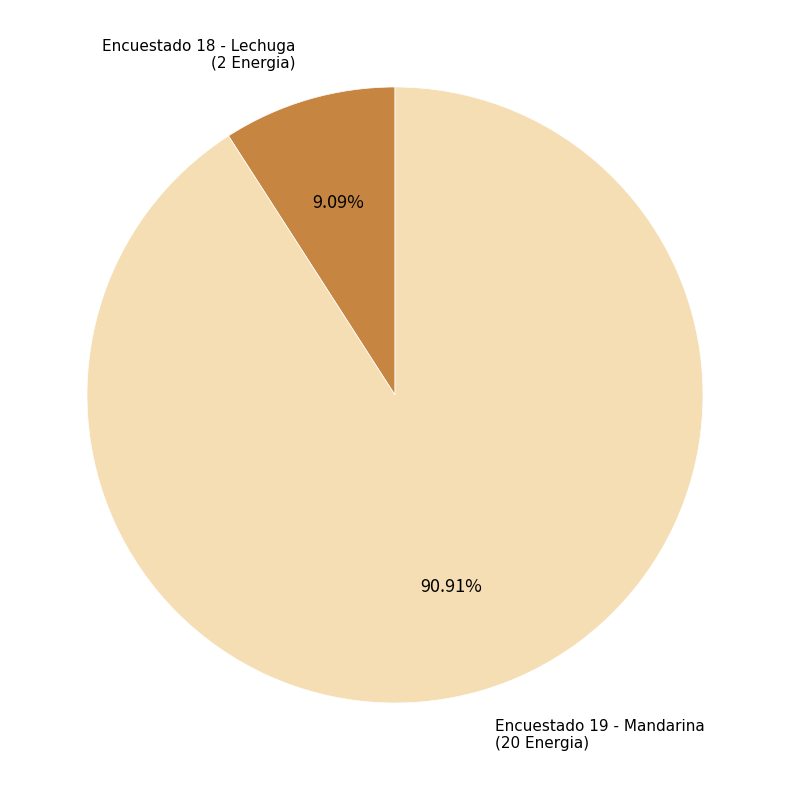

Is there a majority slice in this chart?

Yes